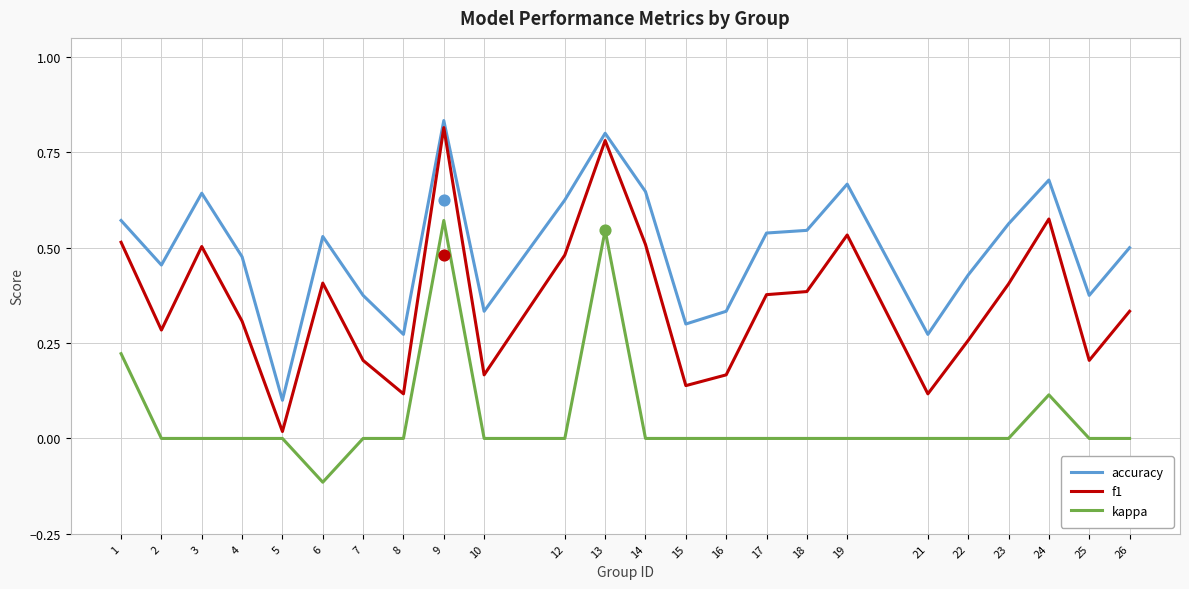

At which category is the sum across all series the highest?

9